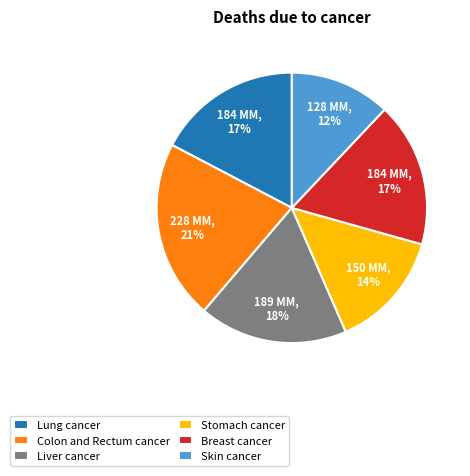

To the nearest percent, what is the combined percentage of Lung cancer and Skin cancer?

29%